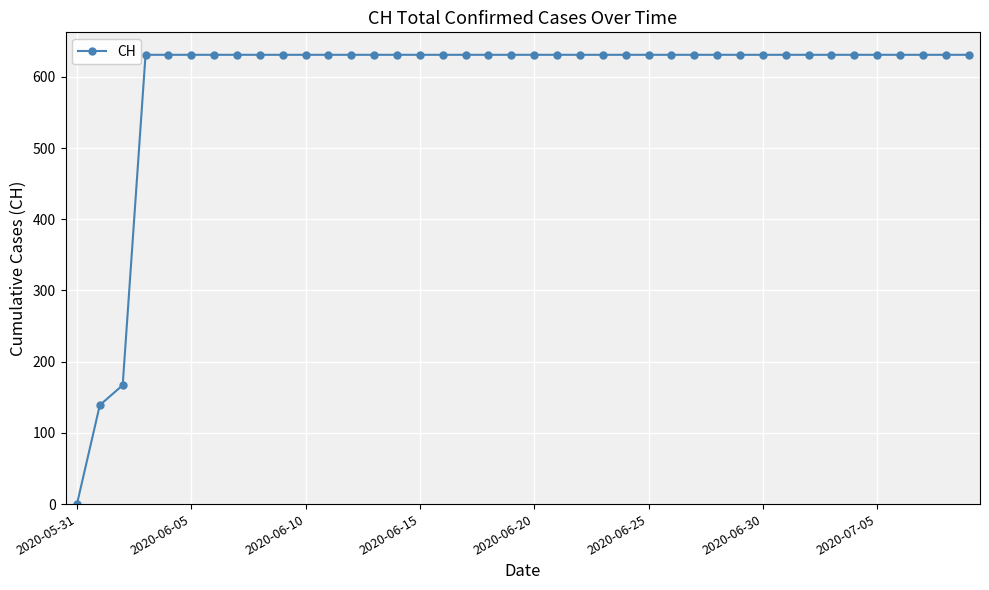

What is the difference between the maximum and minimum values?

631